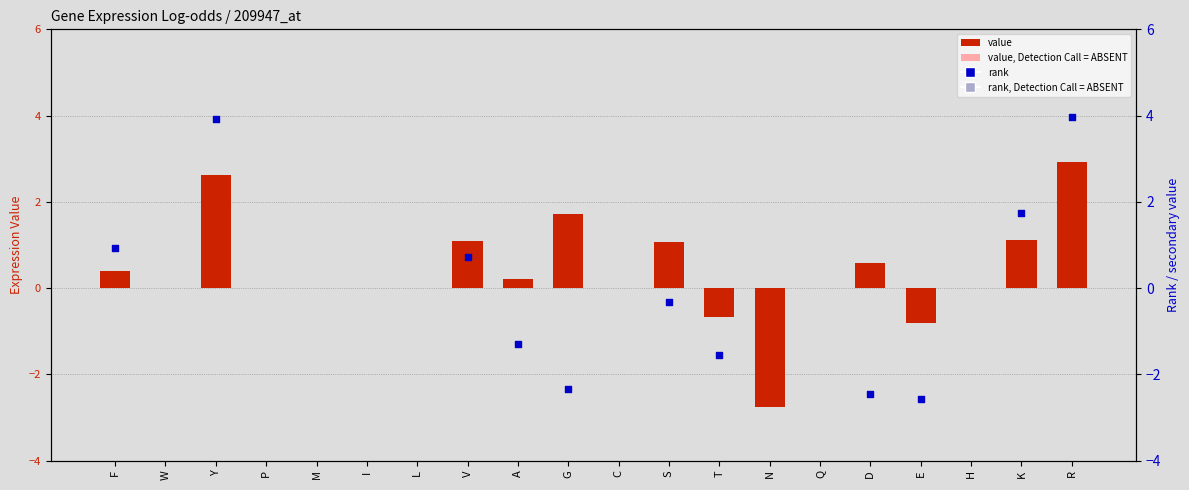

What is the change in value from W to K?

+1.1